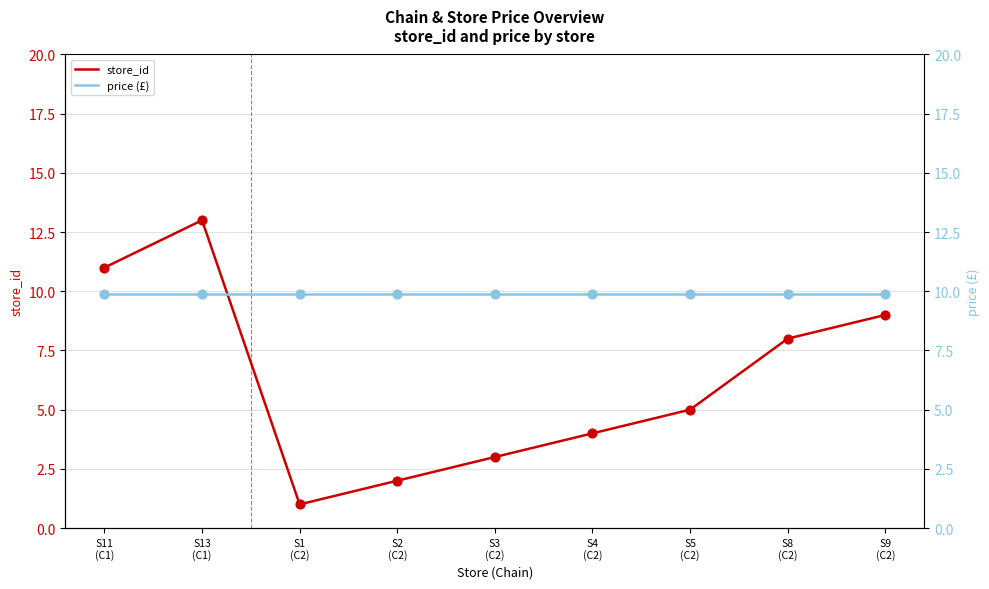

Is the value of price (£) at S11
(C1) greater than the value of store_id at S13
(C1)?

No